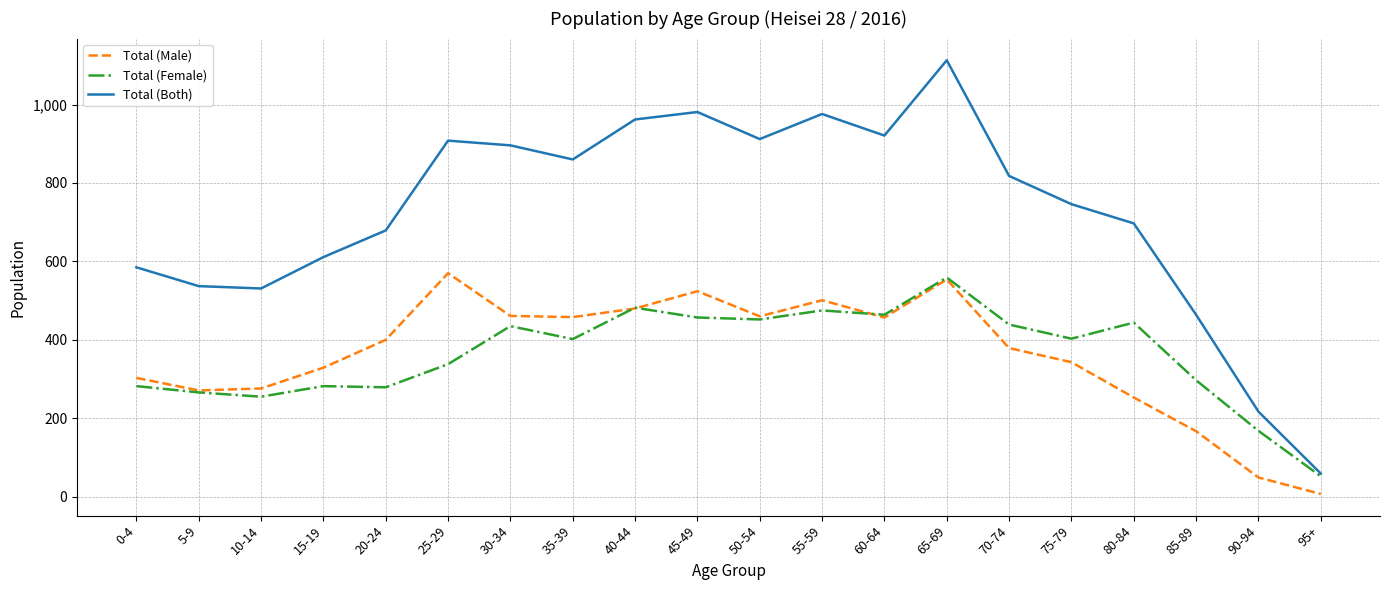

Rank the series at 25-29 from lowest to highest value.

Total (Female), Total (Male), Total (Both)